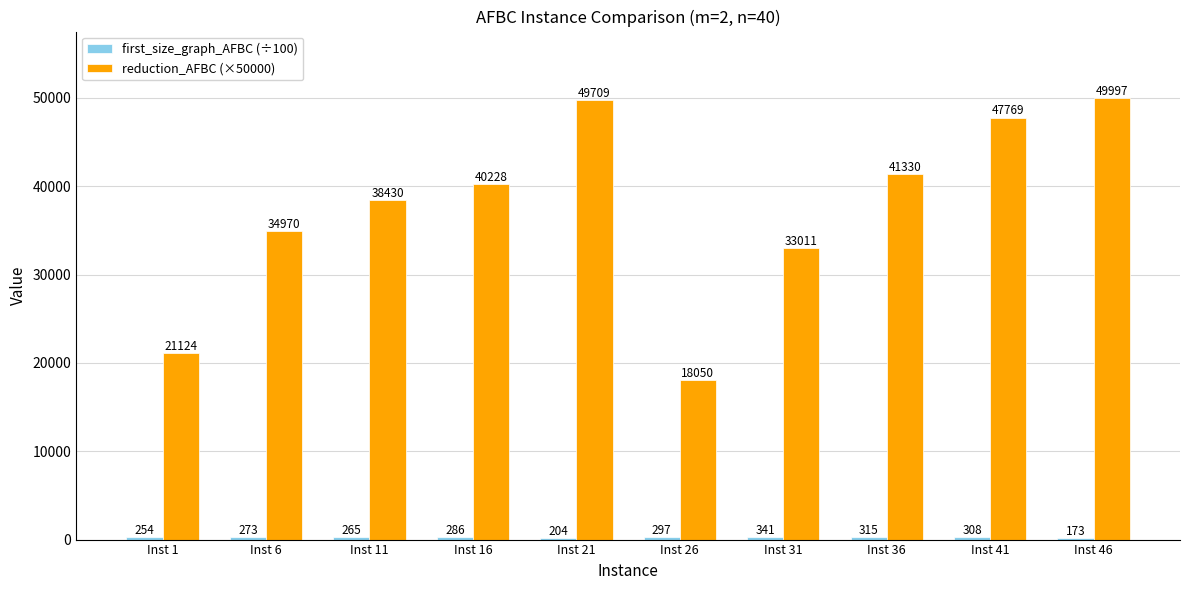

How many bars are there in each group?

2